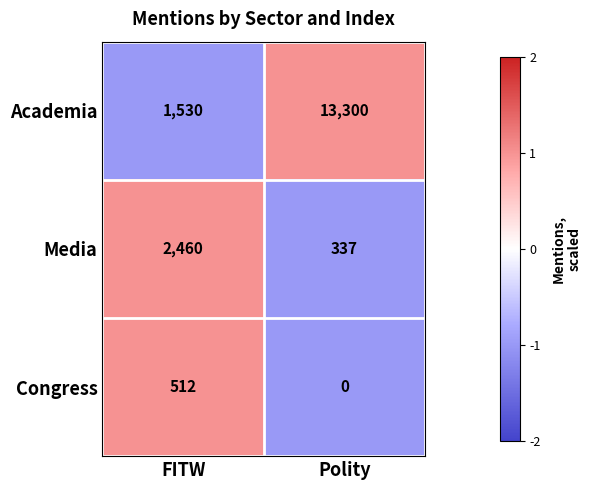

Which series changed the most between FITW and Polity?

Academia